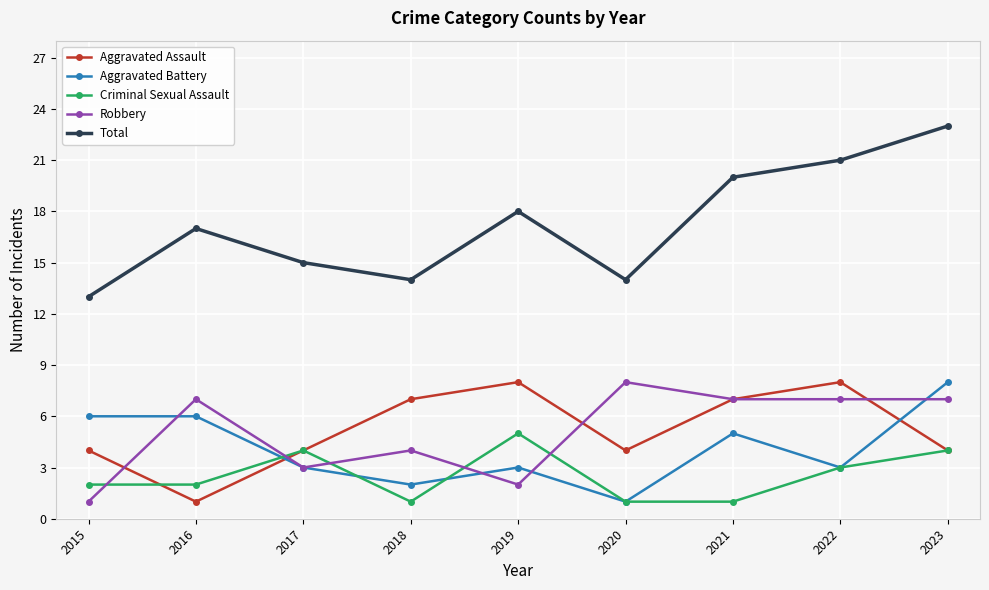

Between 2015 and 2019, which series saw the biggest shift?

Total